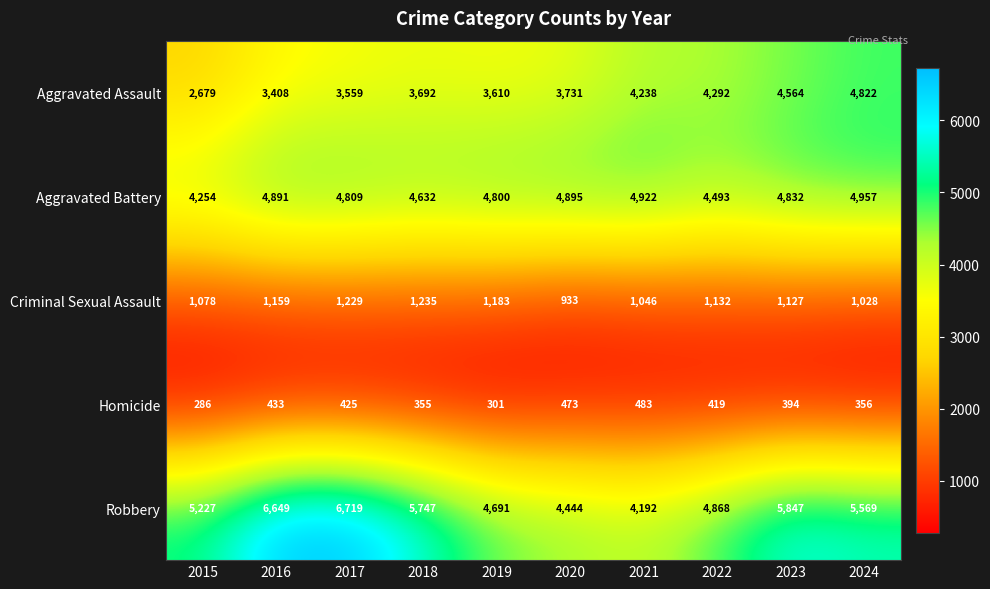

Which series has the largest total across all categories?

Robbery